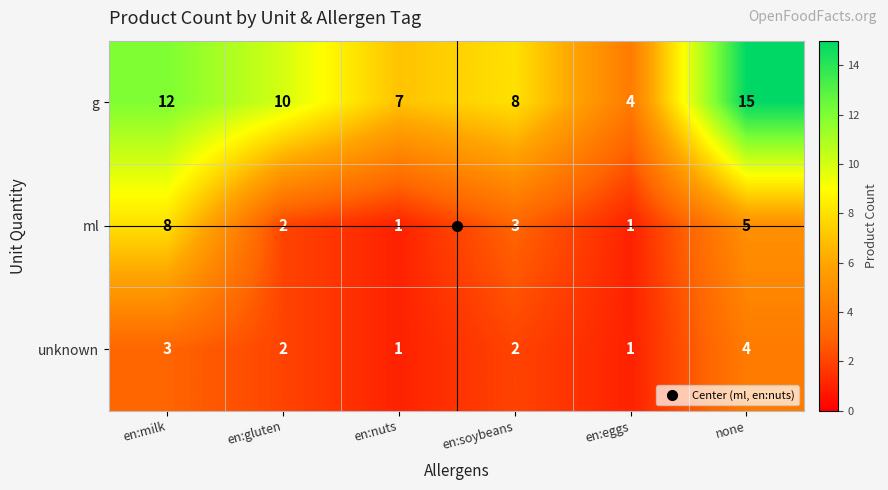

True or false: g has a value of 15 at none.

True